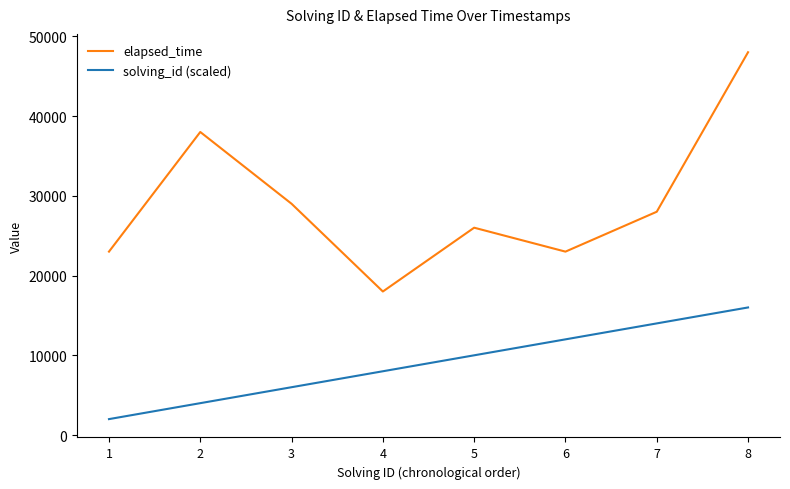

True or false: elapsed_time and solving_id (scaled) cross at least once.

False